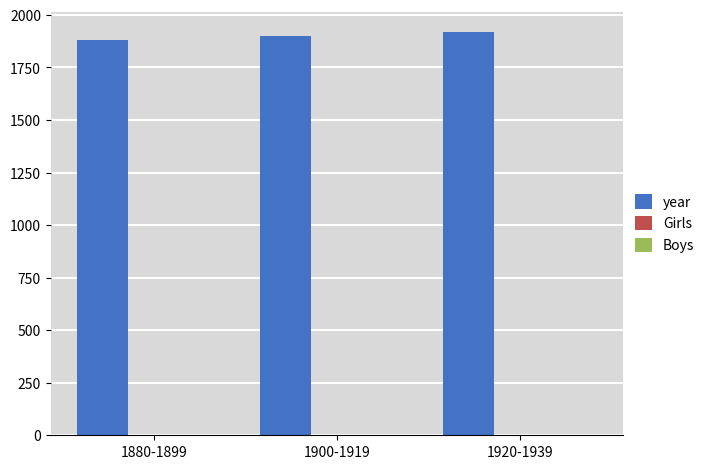

What is the smallest value displayed?

1880